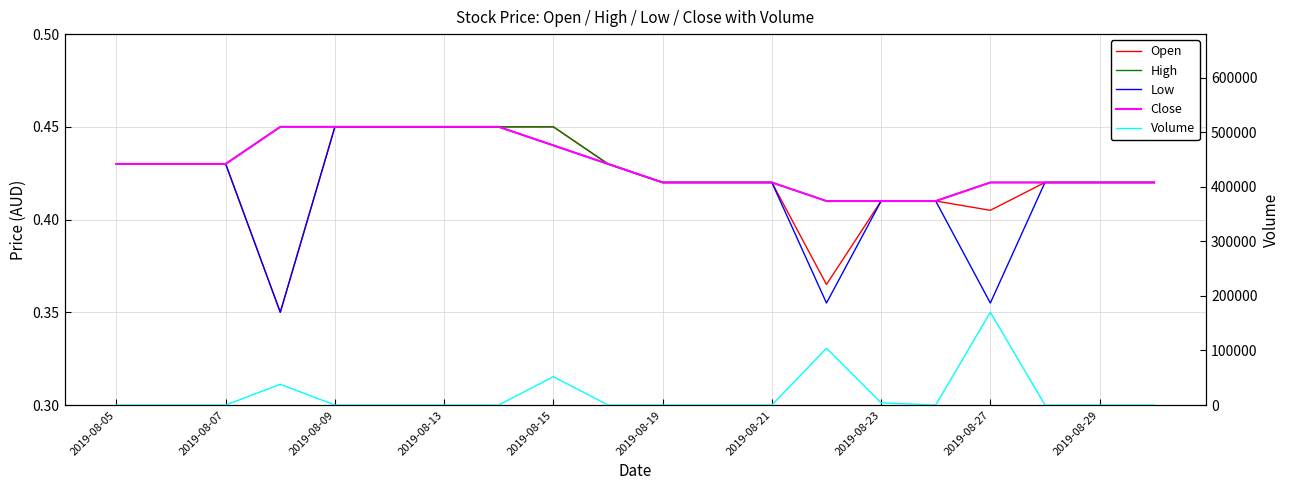

What is the label of the 18th point from the right?

2019-08-07